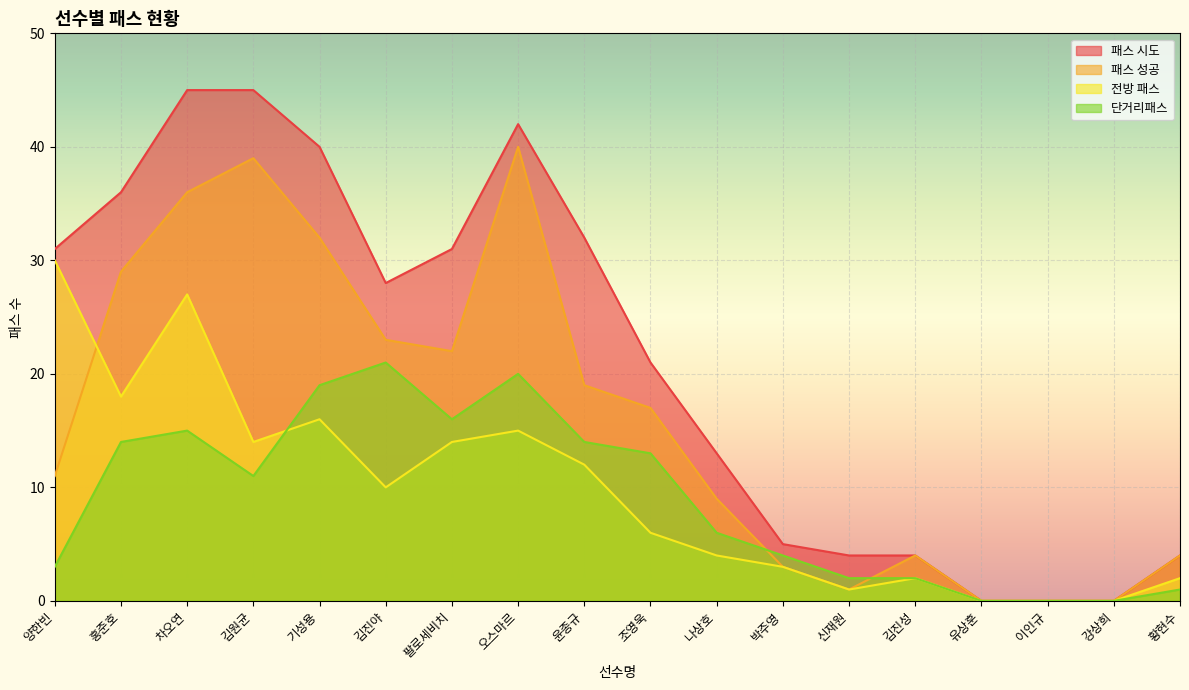

True or false: 단거리패스 has more than 1 interior local peaks.

True